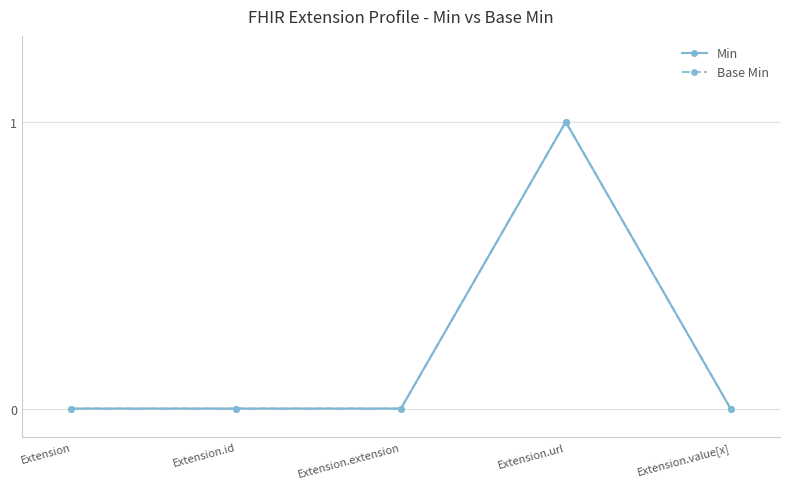

Does the chart have visible grid lines?

Yes